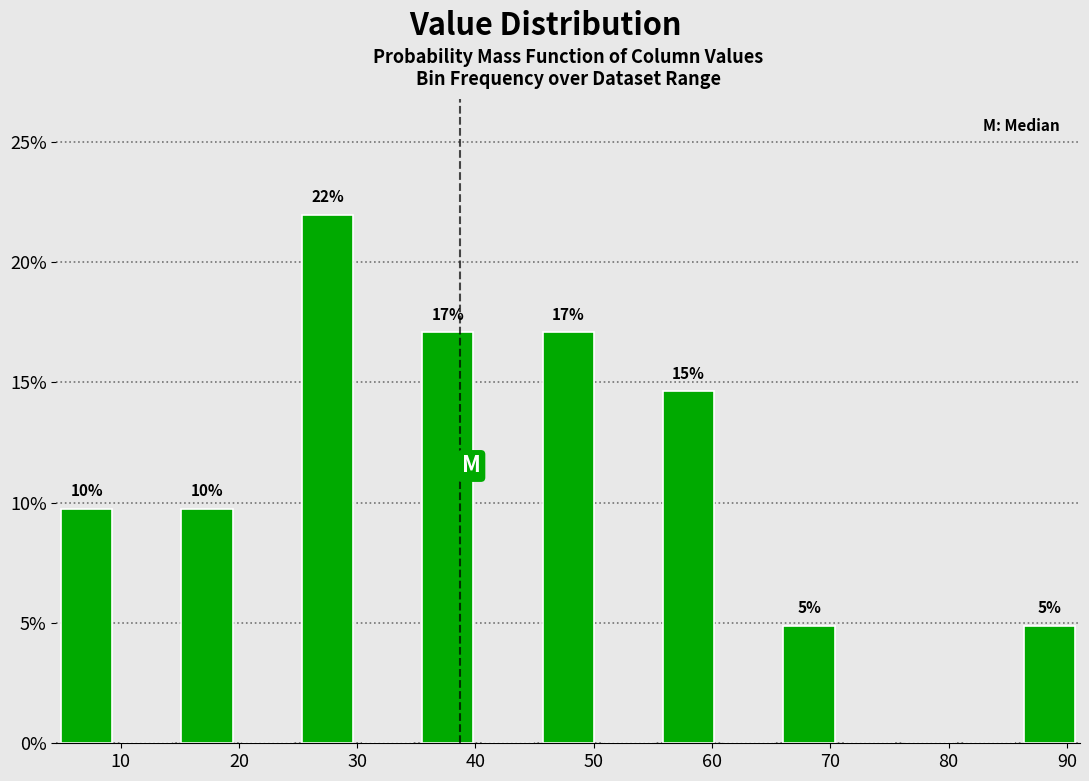

Which range on the x-axis has the tallest bar?

25 to 30